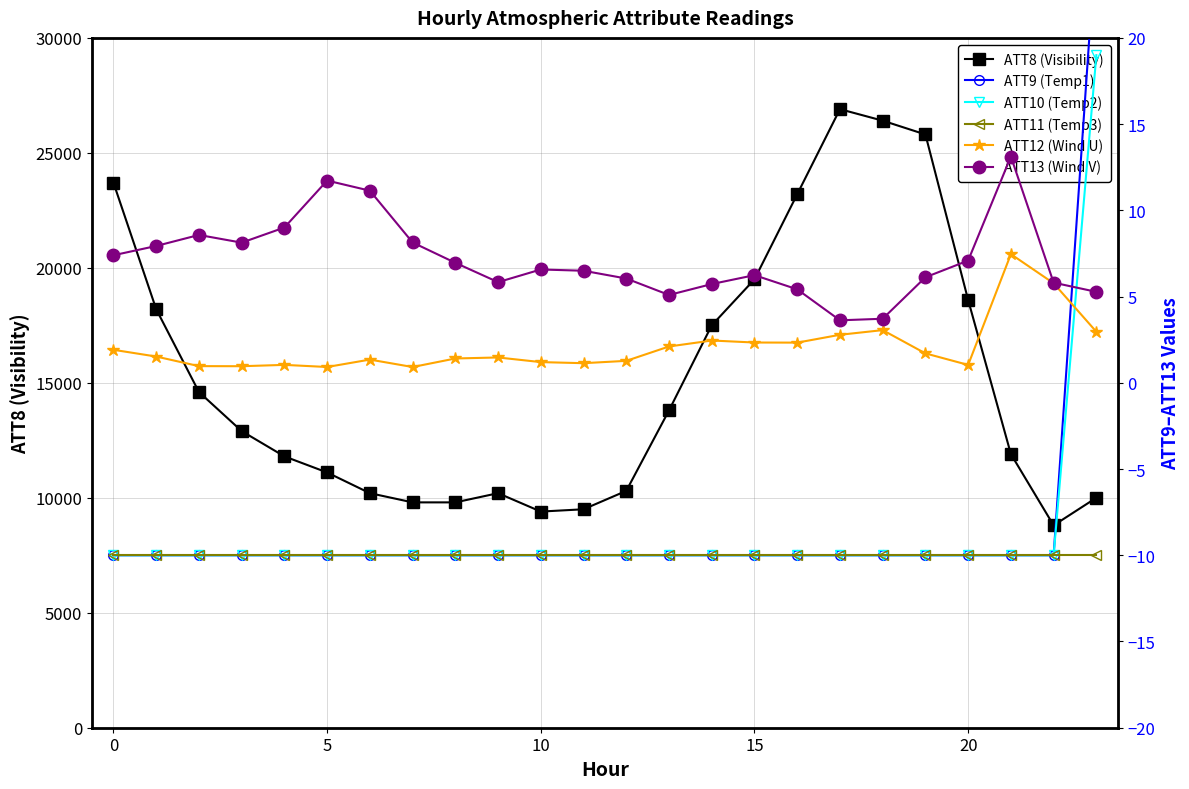

The value of ATT10 (Temp2) at 8 is -5.8. True or false?

False